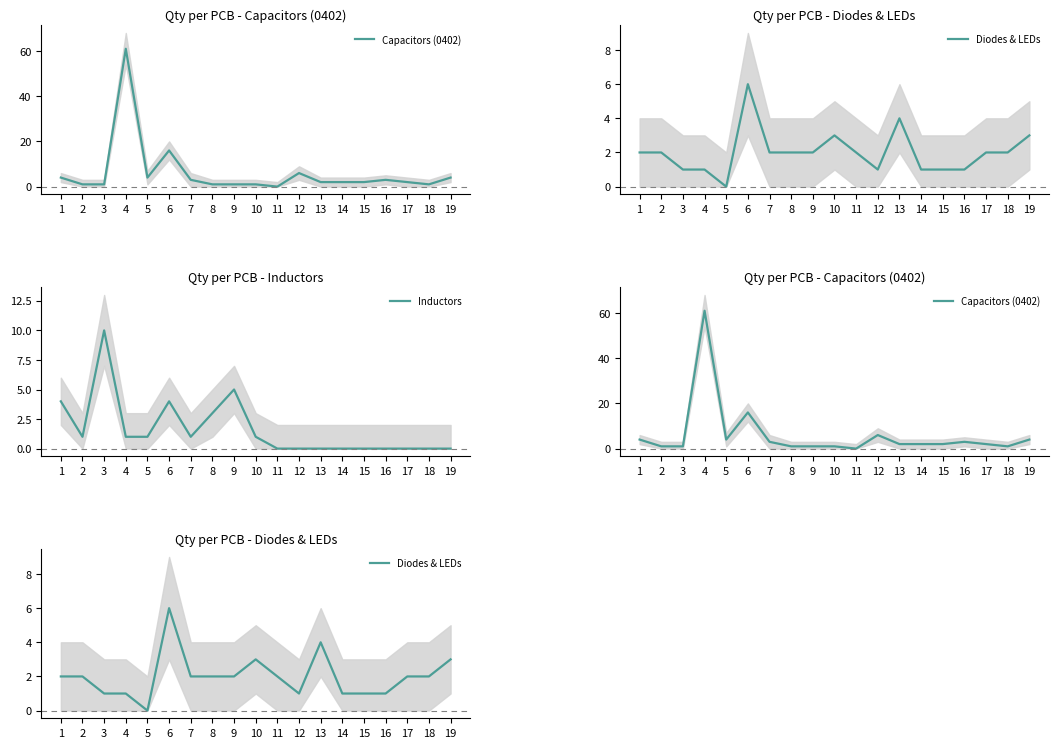

Reading right to left, what are all the values shown in this chart?

Capacitors (0402): 19=4	18=1	17=2	16=3	15=2	14=2	13=2	12=6	11=0	10=1	9=1	8=1	7=3	6=16	5=4	4=61	3=1	2=1	1=4
Diodes & LEDs: 19=3	18=2	17=2	16=1	15=1	14=1	13=4	12=1	11=2	10=3	9=2	8=2	7=2	6=6	5=0	4=1	3=1	2=2	1=2
Inductors: 19=0	18=0	17=0	16=0	15=0	14=0	13=0	12=0	11=0	10=1	9=5	8=3	7=1	6=4	5=1	4=1	3=10	2=1	1=4